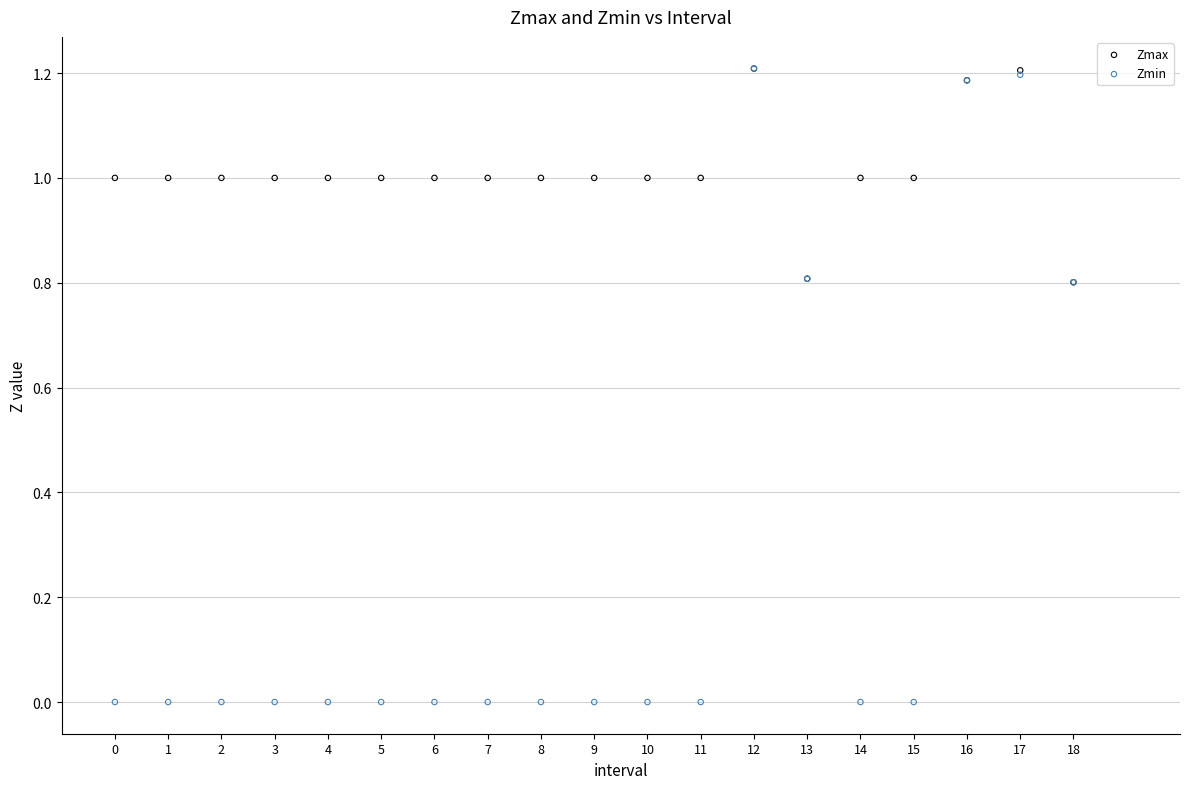

What are all the series names shown in the legend?

Zmax, Zmin